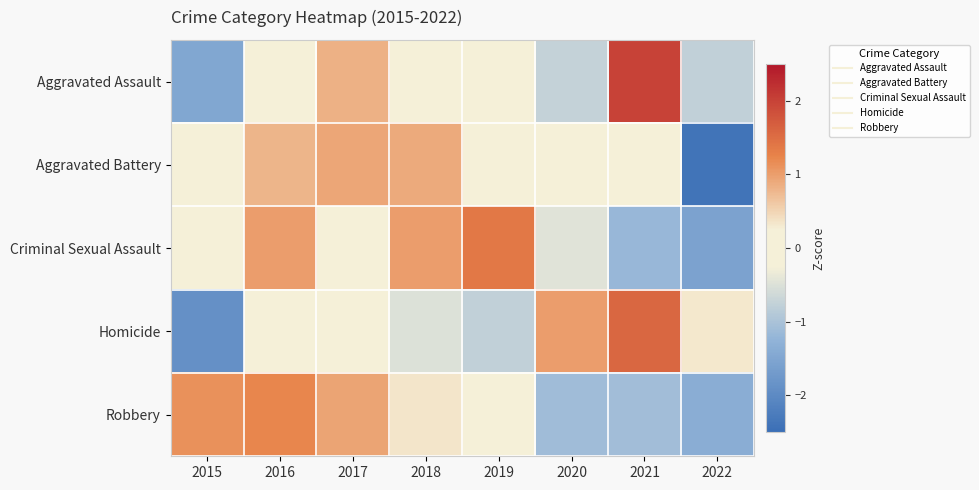

At 2020, list the series in order from smallest to largest.

Robbery, Aggravated Assault, Criminal Sexual Assault, Aggravated Battery, Homicide